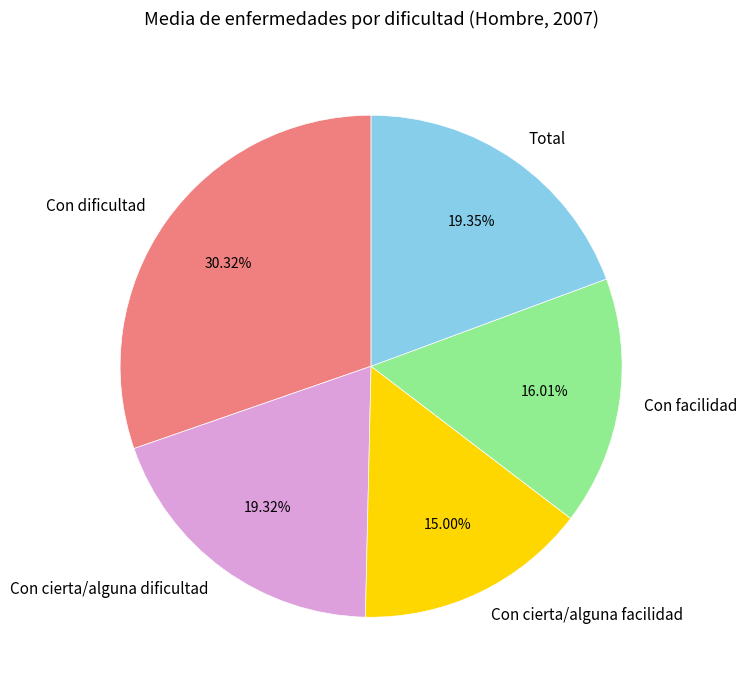

How many slices are in this pie chart?

5